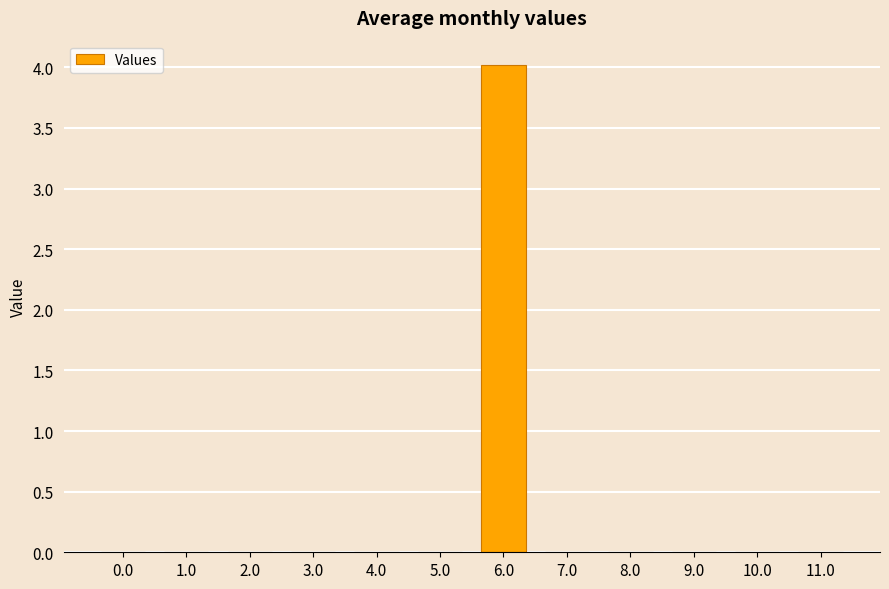

Which category has the highest value across all series?

6.0